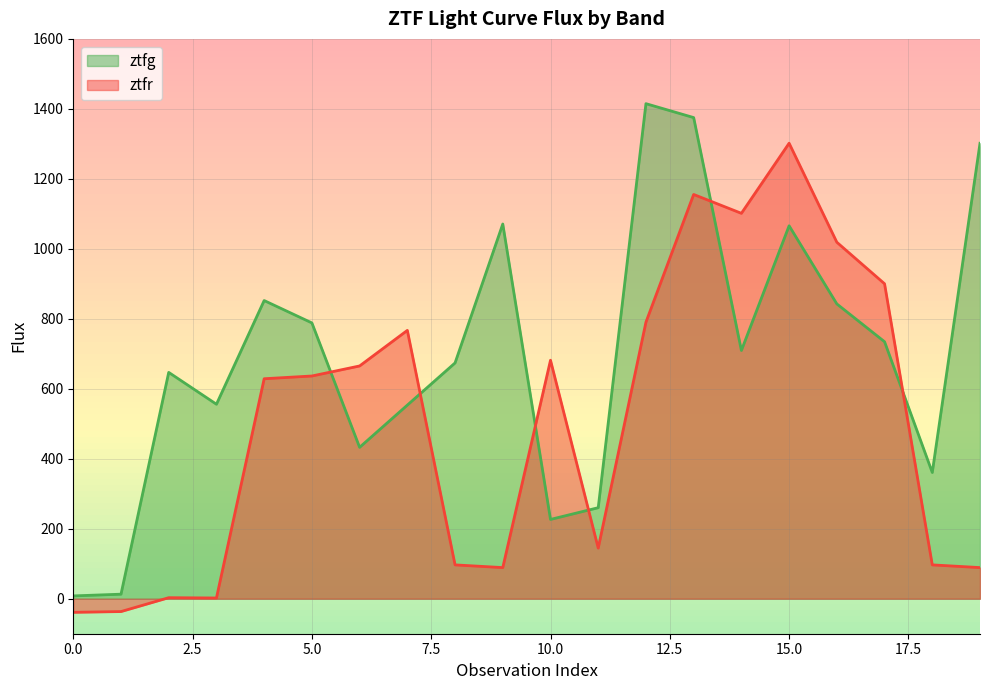

At which category does ztfr reach its first local peak?

2